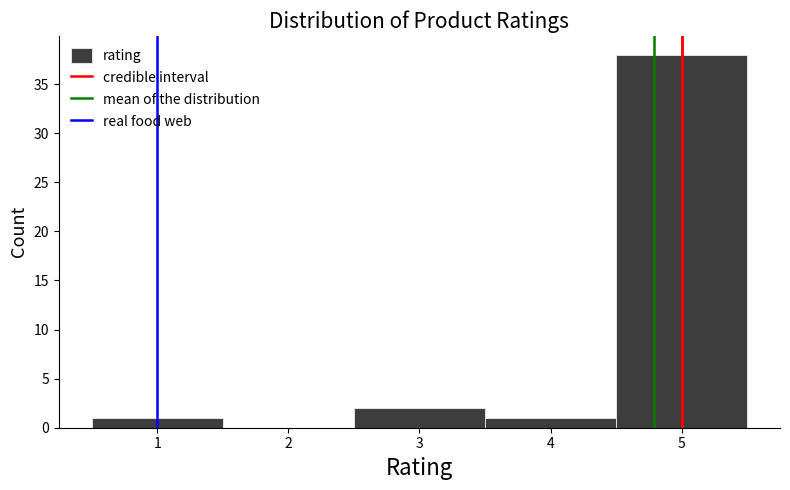

Reading left to right, list every bar in this chart as the range it spans on the x-axis followed by its height. The values are not printed on the chart, so give them approximately, as read against the axis.

0.5 to 1.5: 1
1.5 to 2.5: 0
2.5 to 3.5: 2
3.5 to 4.5: 1
4.5 to 5.5: 38